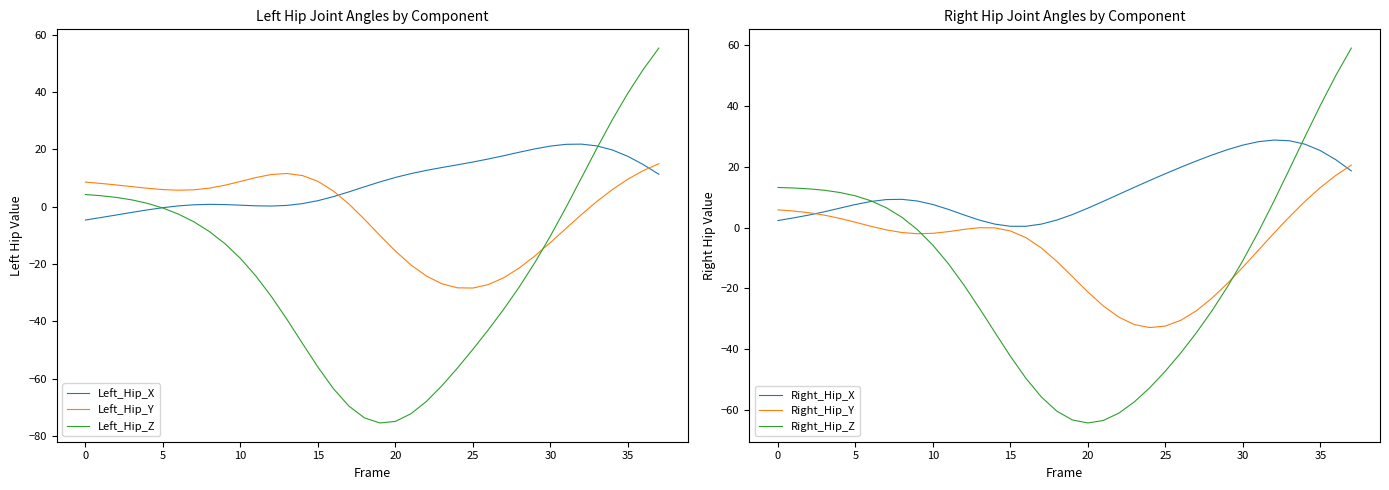

What is the total value across all series at 17?

-124.9